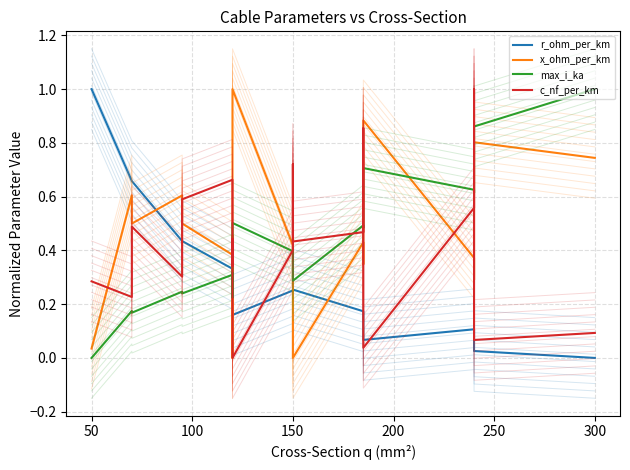

What is the average value of the r_ohm_per_km series?

0.3